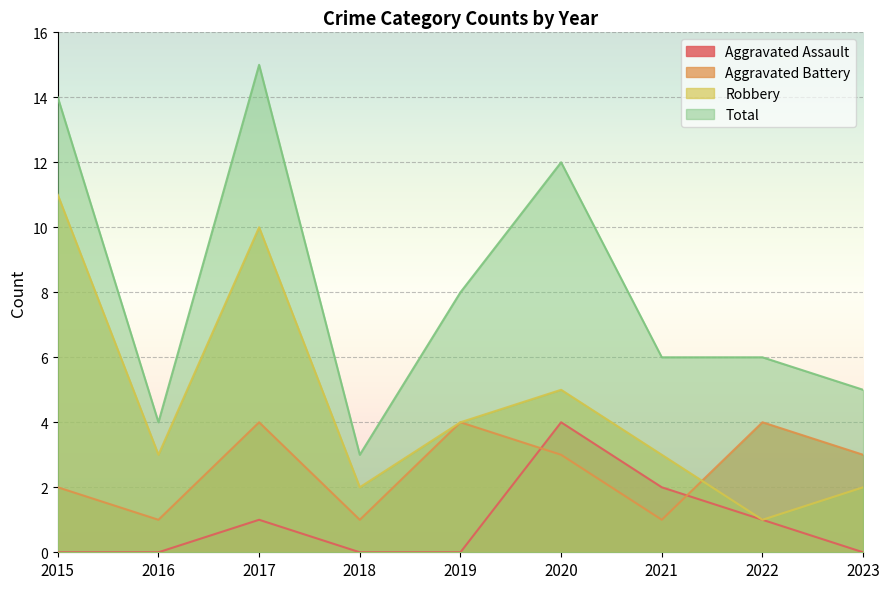

Is it true that Robbery equals 8 at 2020?

False